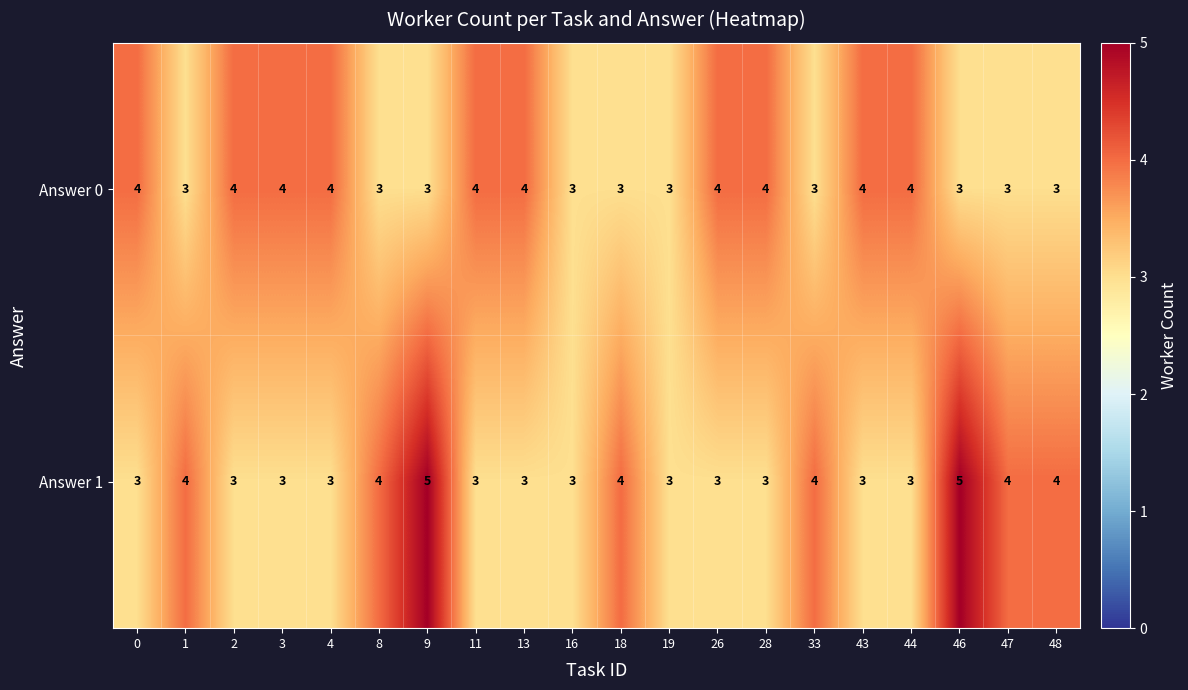

What is the average value of the Answer 0 series?

4